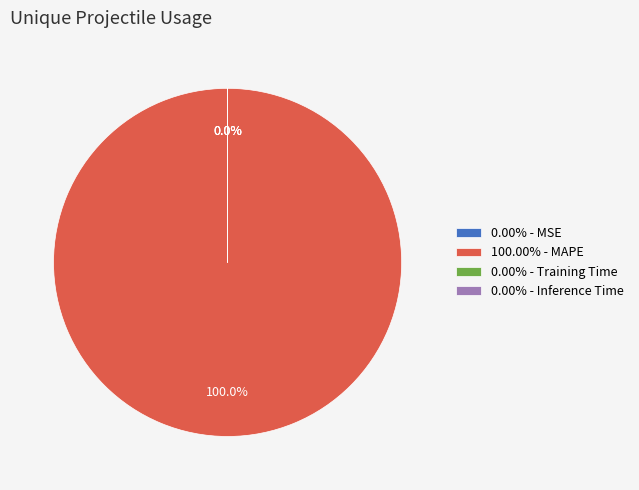

Which category accounts for the majority?

MAPE